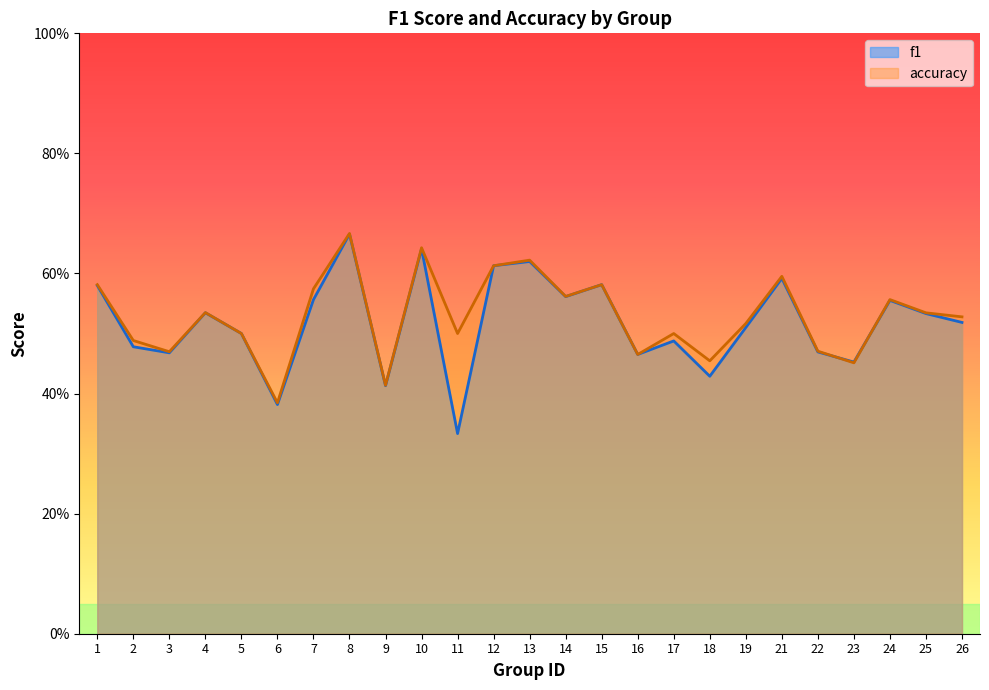

How many distinct data groups are displayed?

2